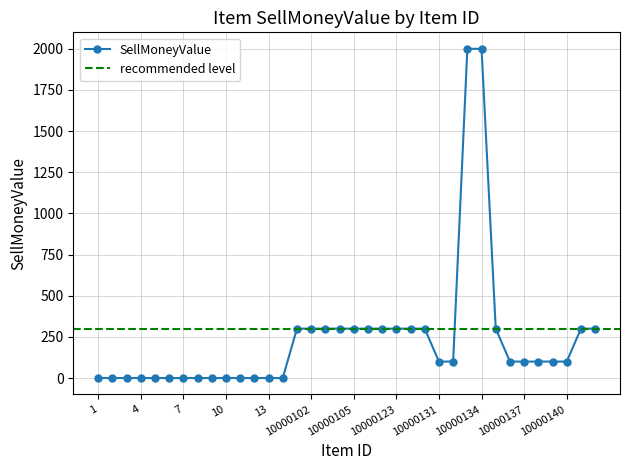

How many series are shown in this chart?

1